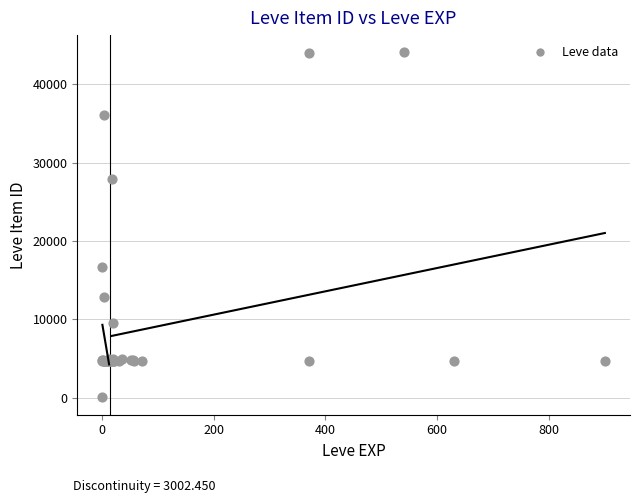

What Y value in the scatter plot is closest to 22050?

16734